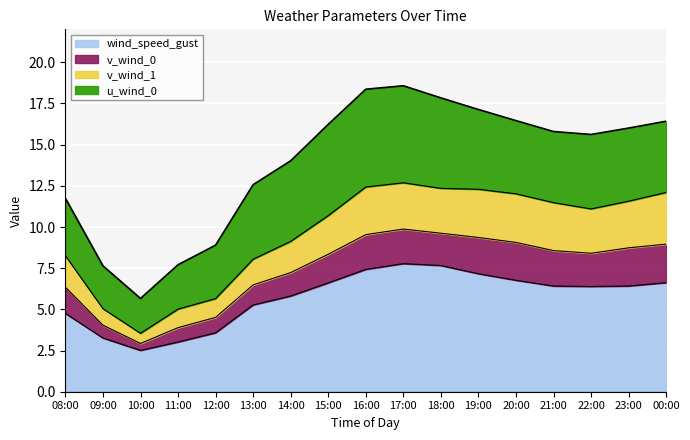

How many interior local valleys does the wind_speed_gust series have?

2